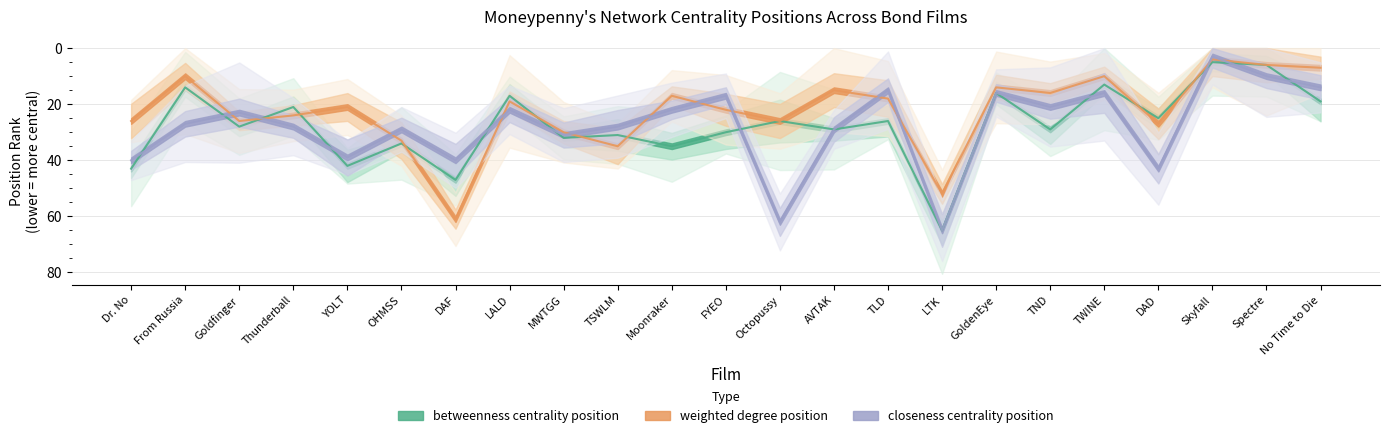

Reading left to right, transcribe all the data shown in this chart.

betweenness centrality position: 1=43	2=14	3=28	4=21	5=42	6=34	7=47	8=17	9=32	10=31	11=35	12=30	13=26	14=29	15=26	16=65	17=16	18=29	19=13	20=25	23=5	24=6	25=19
weighted degree position: 1=26	2=10	3=26	4=24	5=21	6=33	7=61	8=19	9=30	10=35	11=17	12=22	13=26	14=15	15=18	16=52	17=14	18=16	19=10	20=27	23=4	24=6	25=7
closeness centrality position: 1=40	2=27	3=23	4=28	5=39	6=29	7=40	8=22	9=31	10=28	11=22	12=17	13=62	14=29	15=15	16=65	17=16	18=21	19=16	20=43	23=3	24=10	25=14